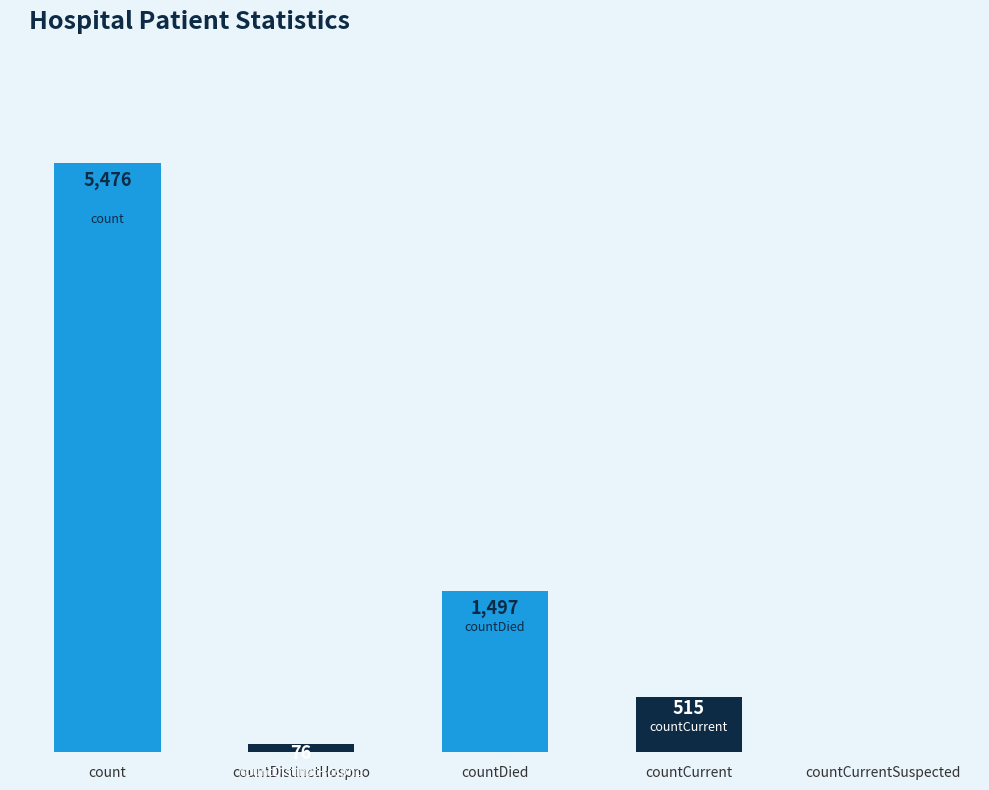

Where does the data first go above 515?

count